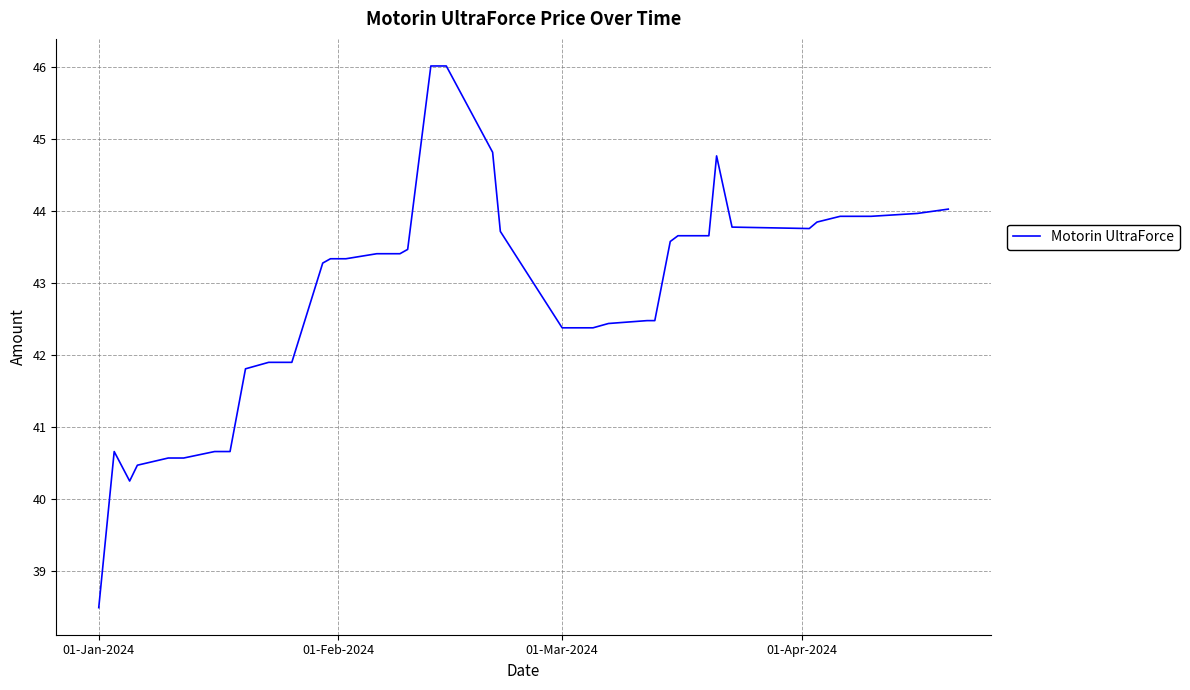

What is the smallest value displayed?

38.5